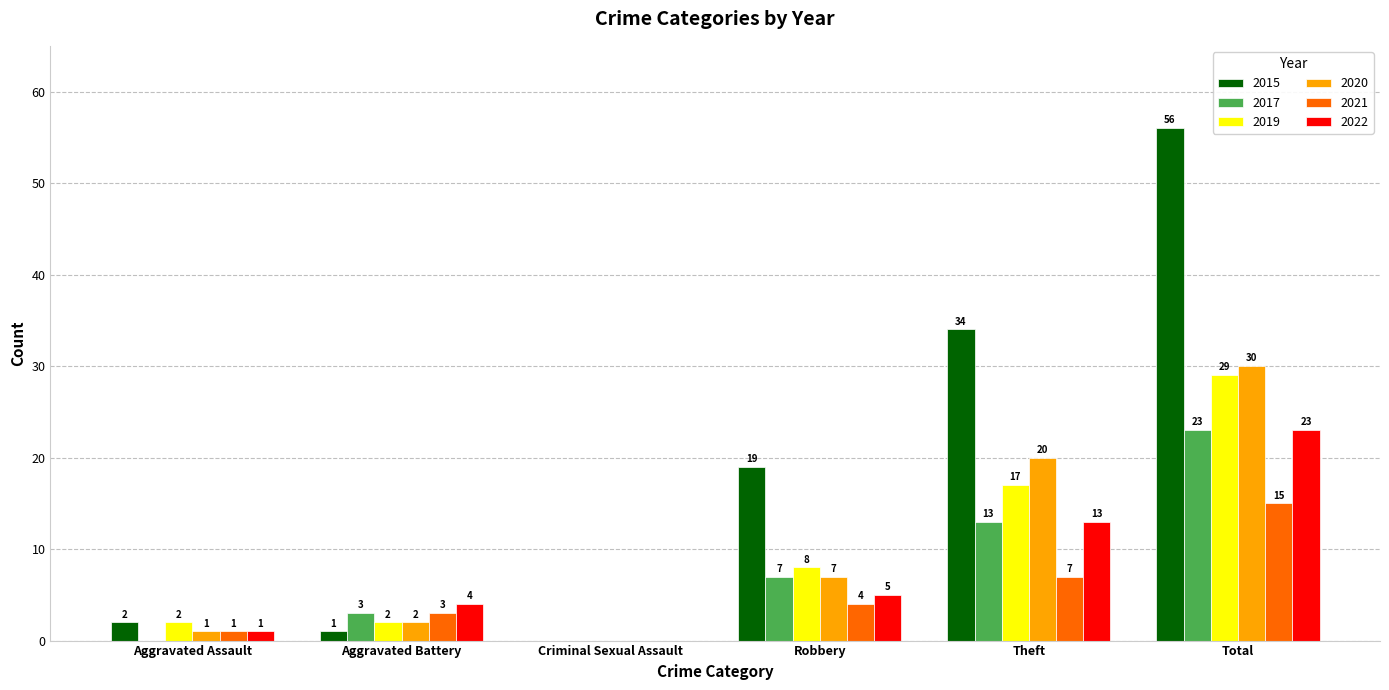

The 2020 series shows 13 at Theft. True or false?

False